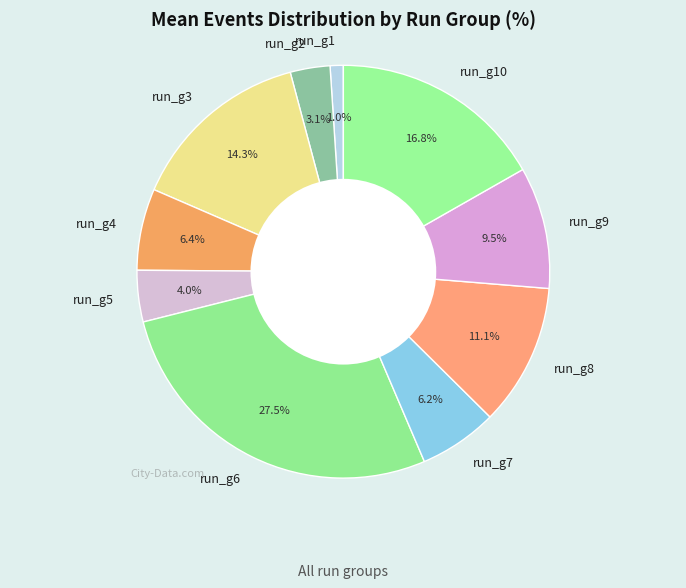

To the nearest percent, what percentage of the pie is run_g10?

17%